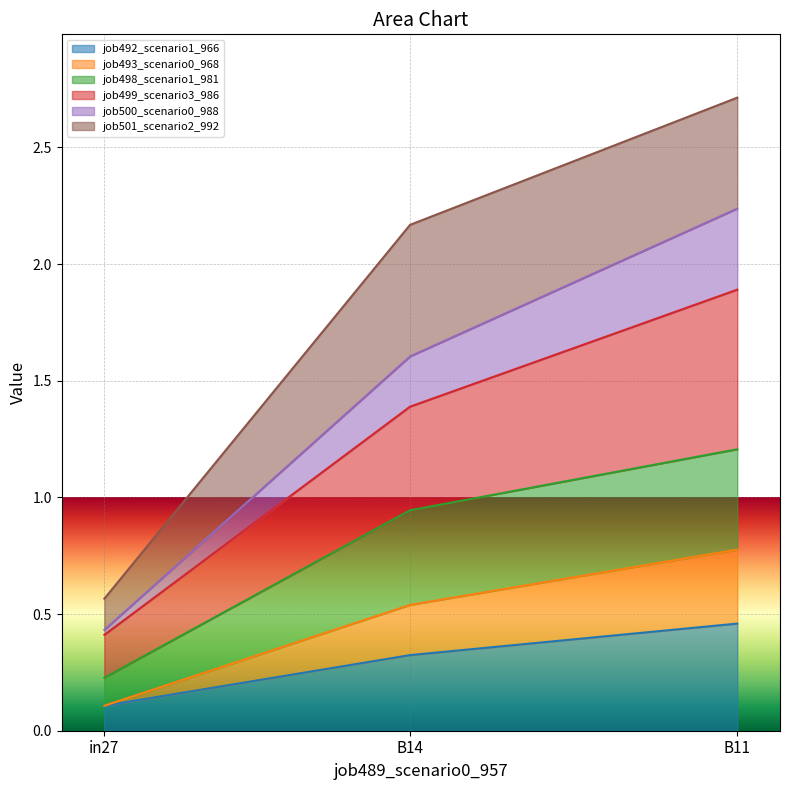

What is the sum of the job500_scenario0_988 values at in27 and B14?

2.0